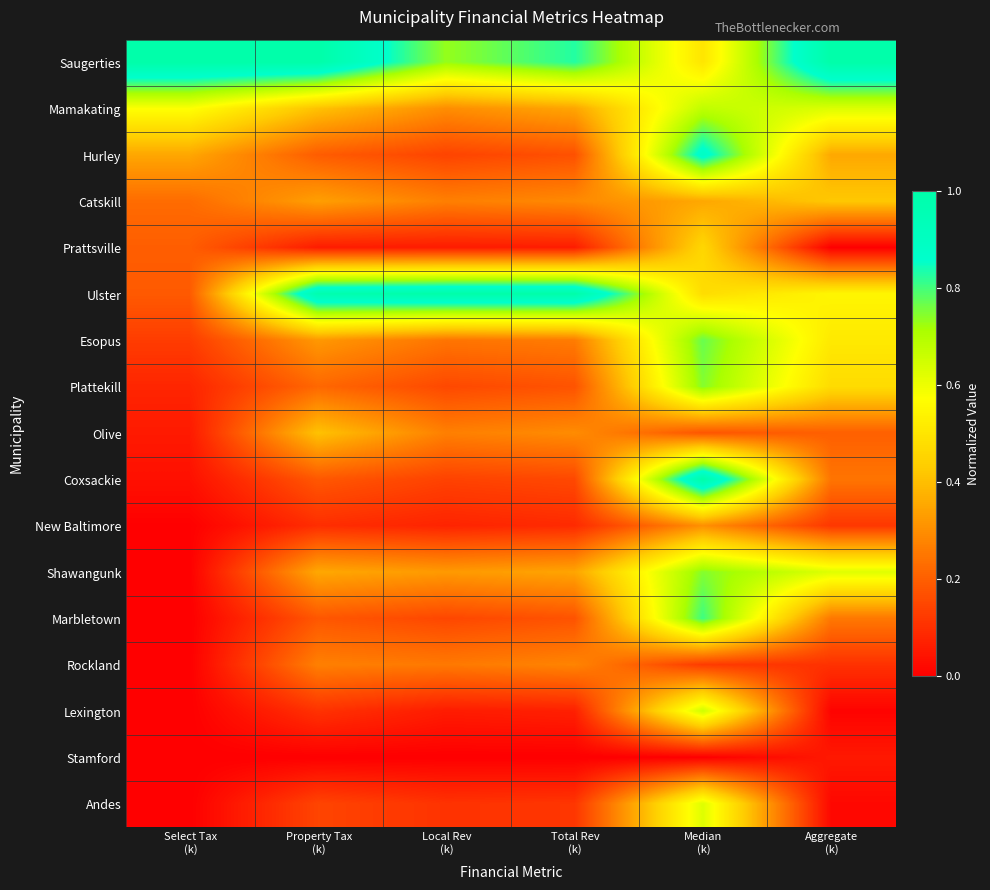

Which series has the largest range (max minus min)?

Coxsackie